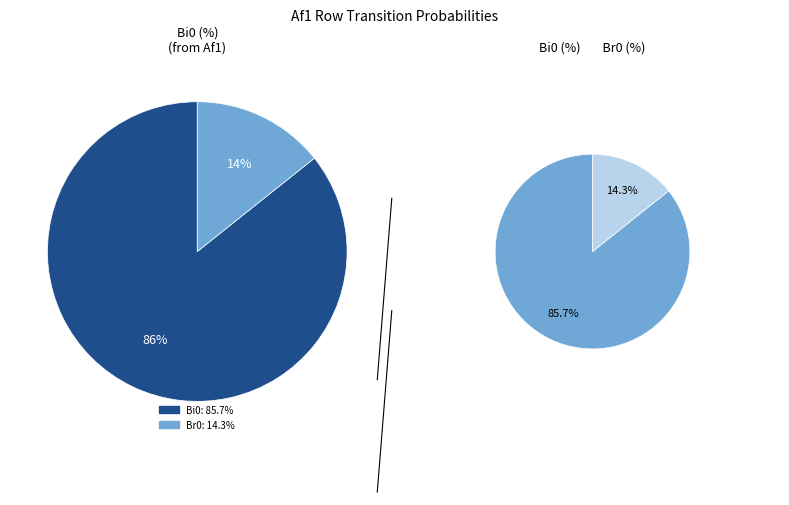

Is it true that Br0 is 3% of the pie?

False